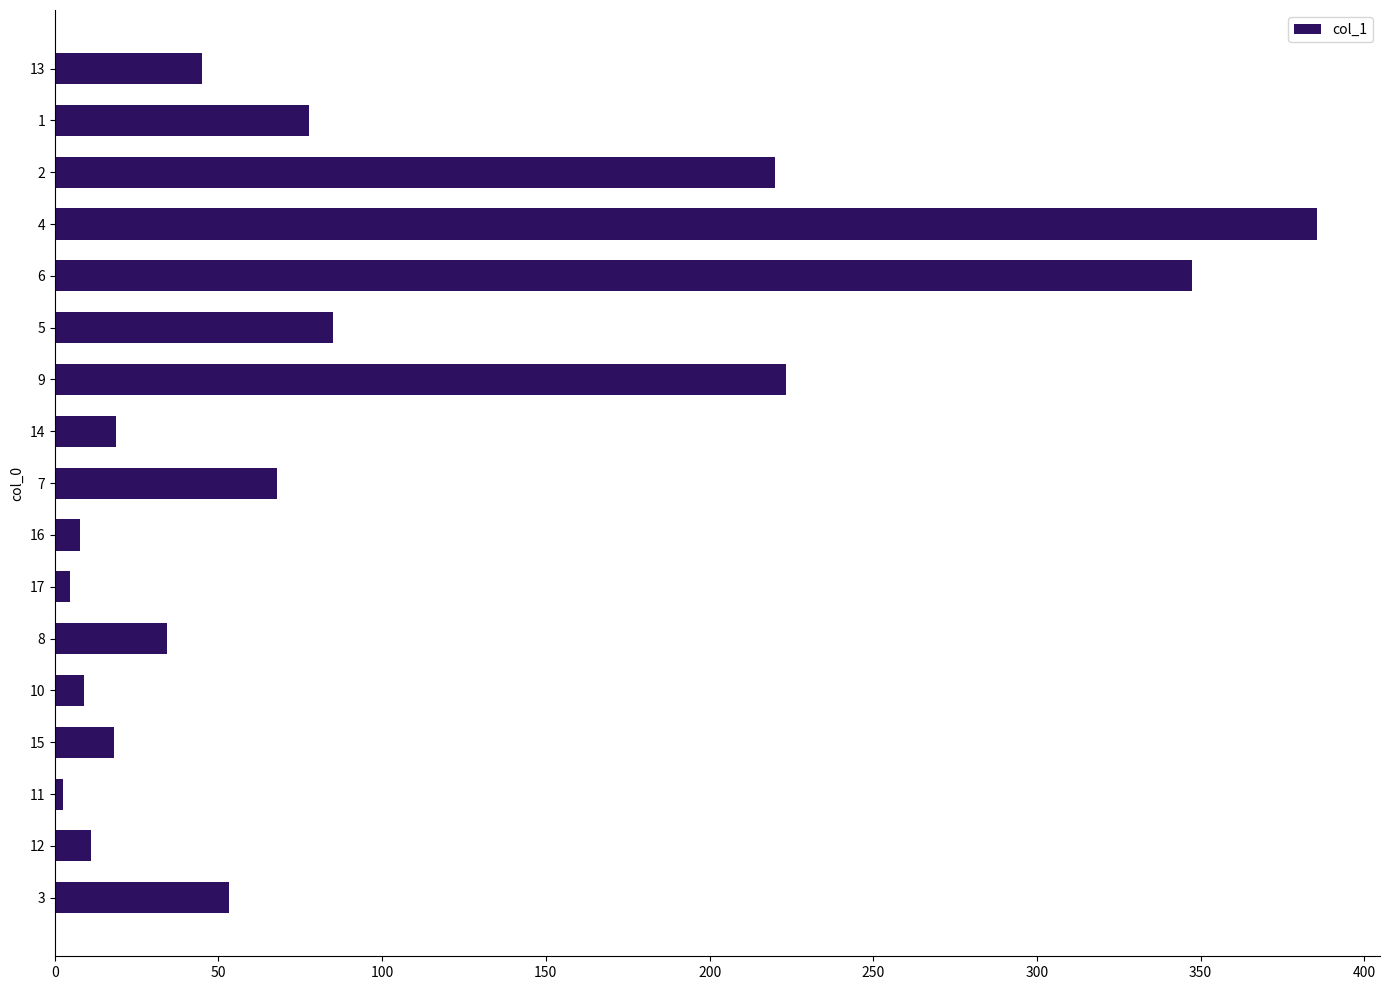

What is the difference between the second highest and second lowest values?

342.5